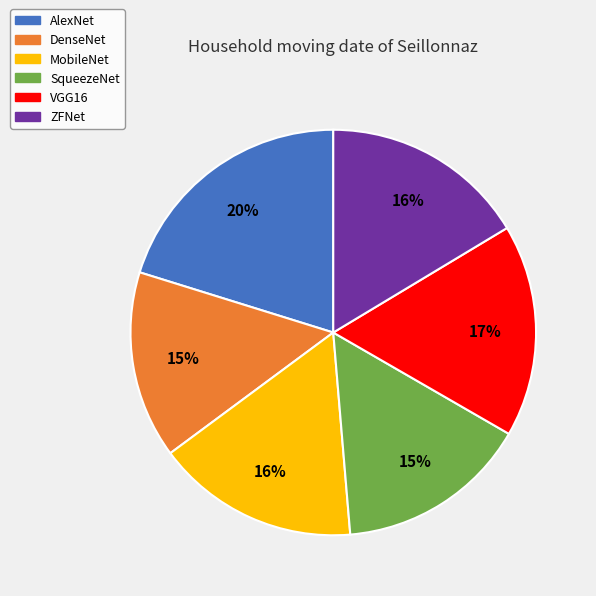

Count the number of slices in the pie.

6